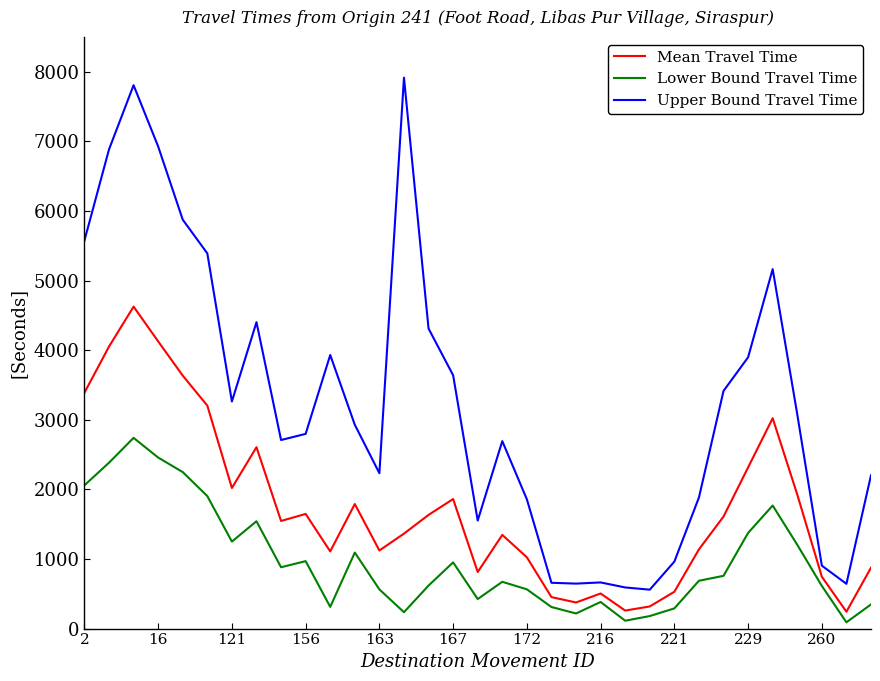

What is the maximum value shown in the chart?

7914